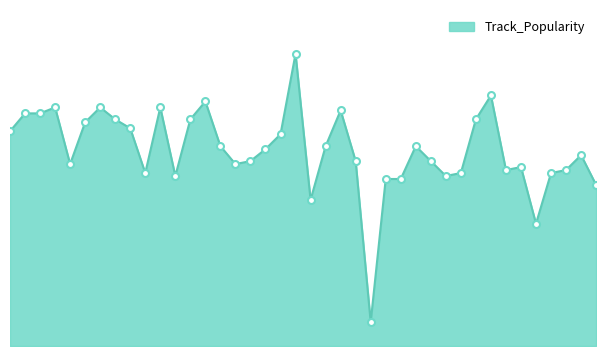

What is the greatest value displayed?

98